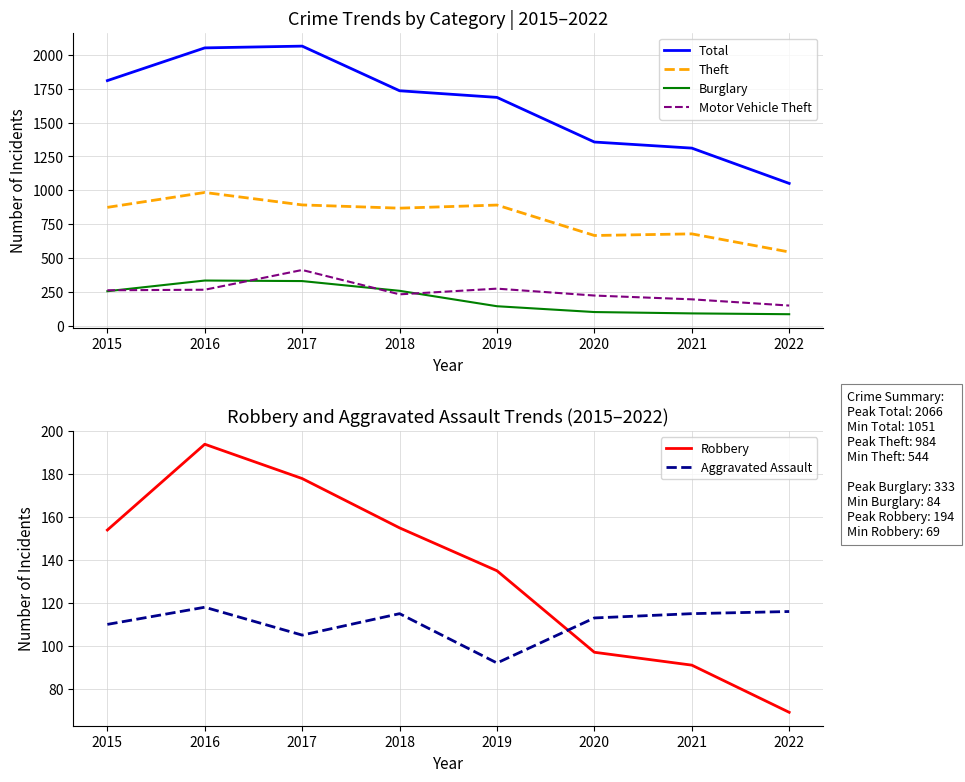

Reading right to left, transcribe all the data shown in this chart.

Total: 1051	1312	1357	1687	1736	2066	2053	1811
Theft: 544	678	666	891	868	892	984	874
Burglary: 84	90	100	143	257	329	333	254
Motor Vehicle Theft: 148	194	222	273	231	411	265	261
Robbery: 69	91	97	135	155	178	194	154
Aggravated Assault: 116	115	113	92	115	105	118	110